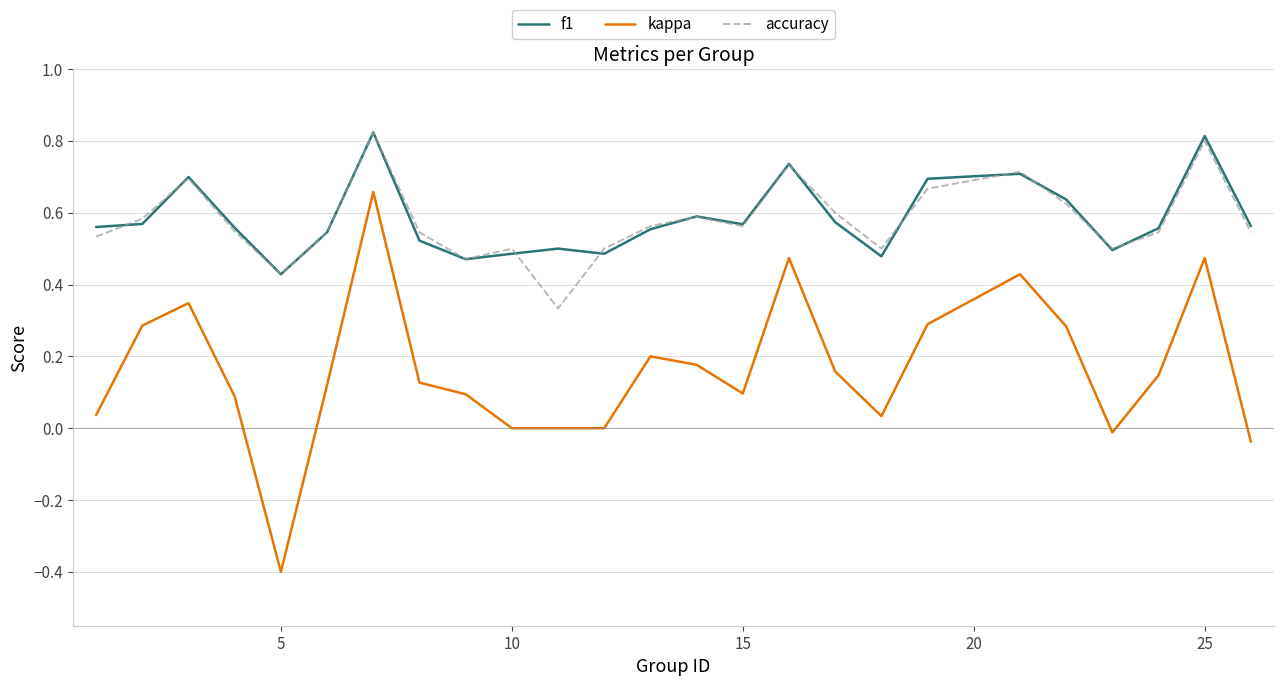

At how many categories does at least one series exceed 0?

25